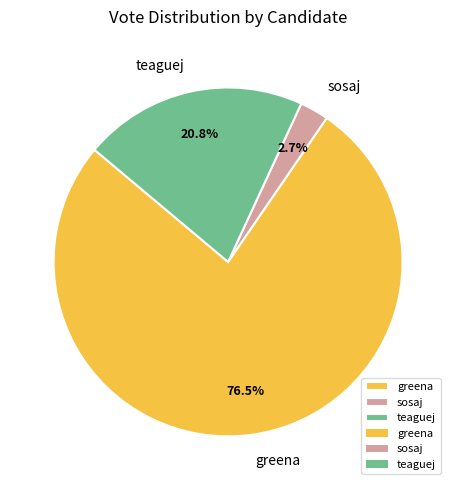

Do greena and teaguej together represent more than half of the pie?

Yes